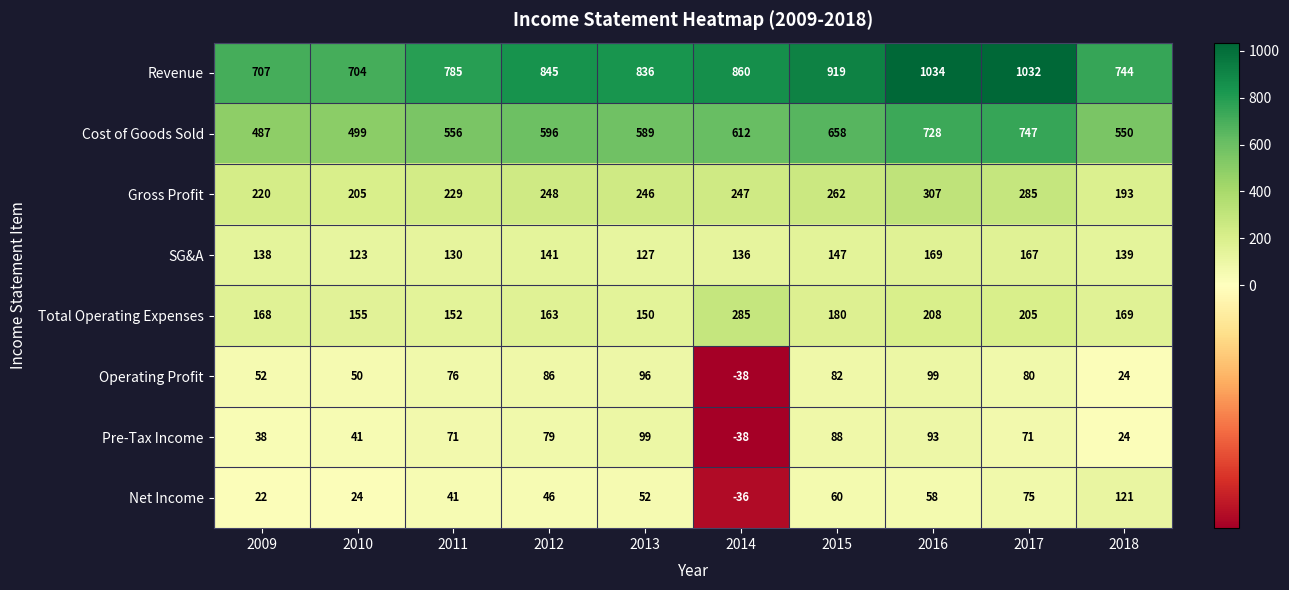

What is the highest value of the Gross Profit series?

307